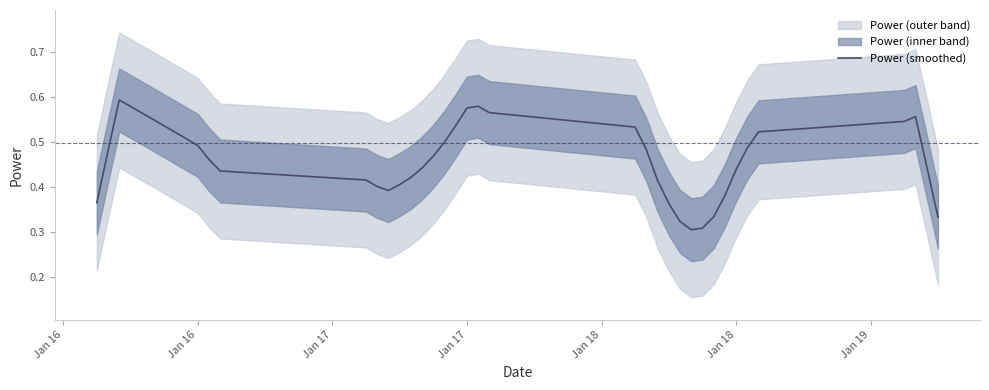

How many lines are shown in the chart?

1